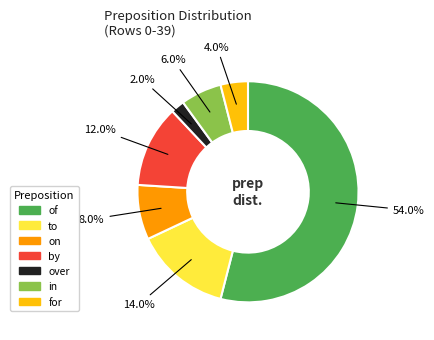

Between over and in, which is larger?

in